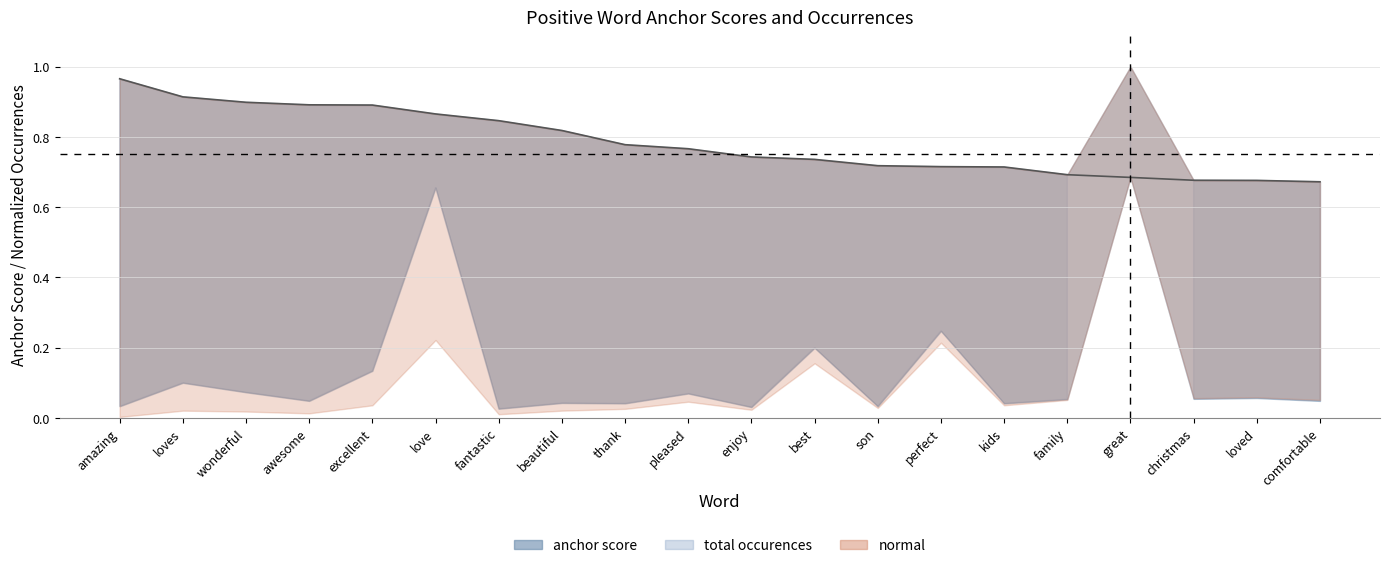

What is the label of the 20th point from the right?

amazing